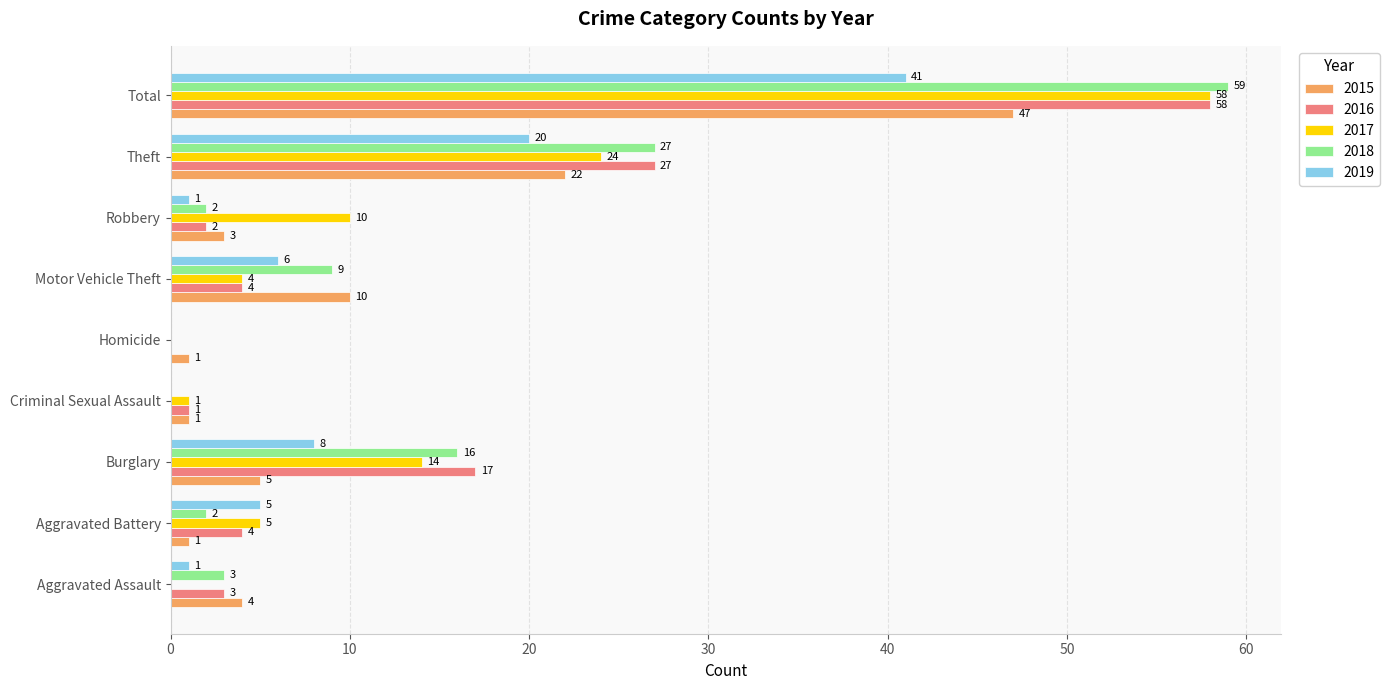

True or false: 2018 has a value of 5 at Aggravated Assault.

False